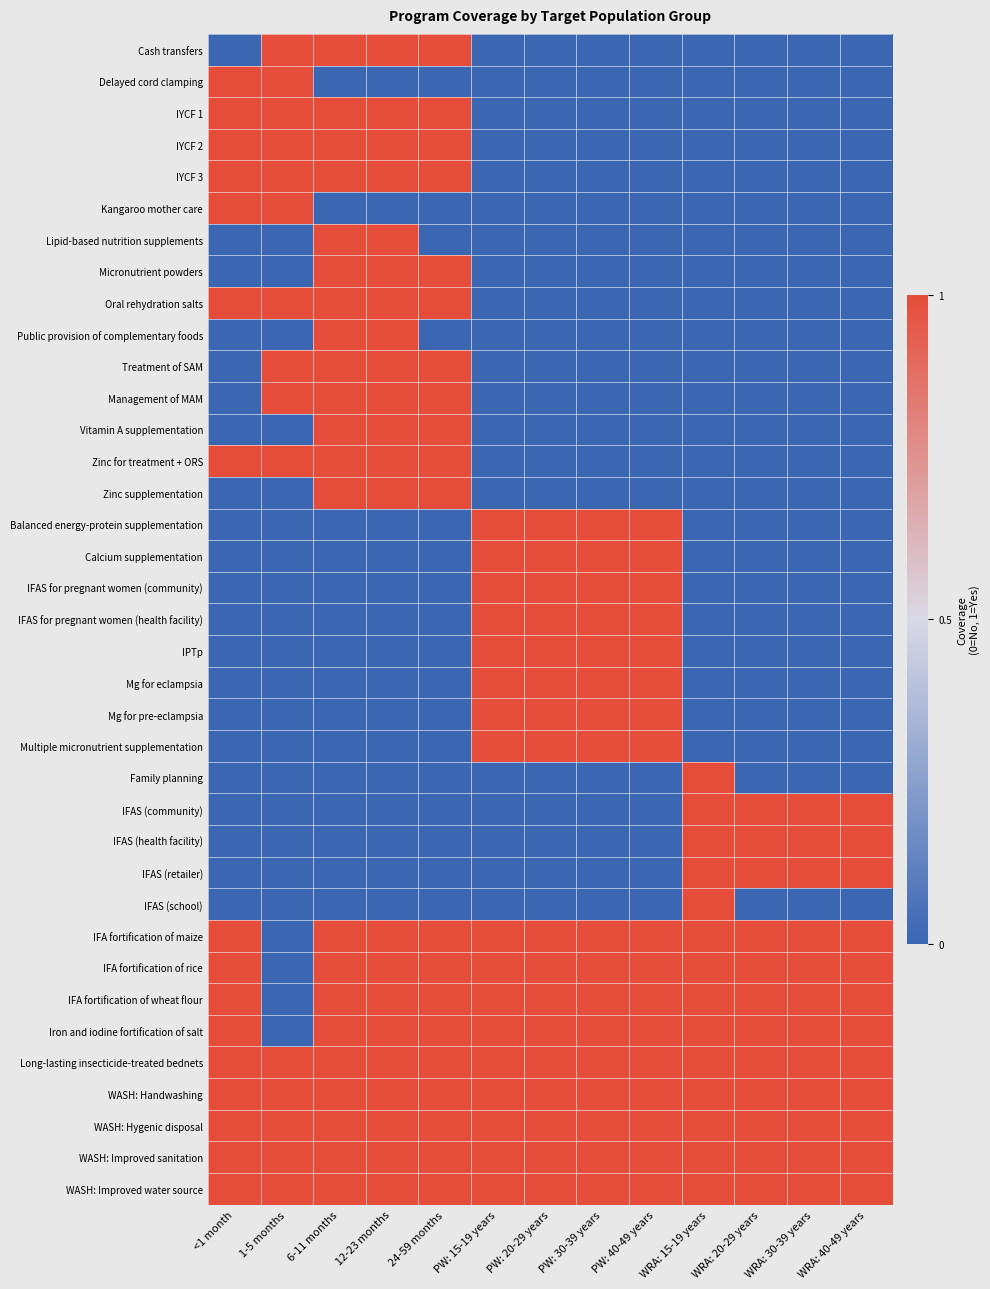

Which has a higher value, PW: 30-39 years or <1 month?

PW: 30-39 years